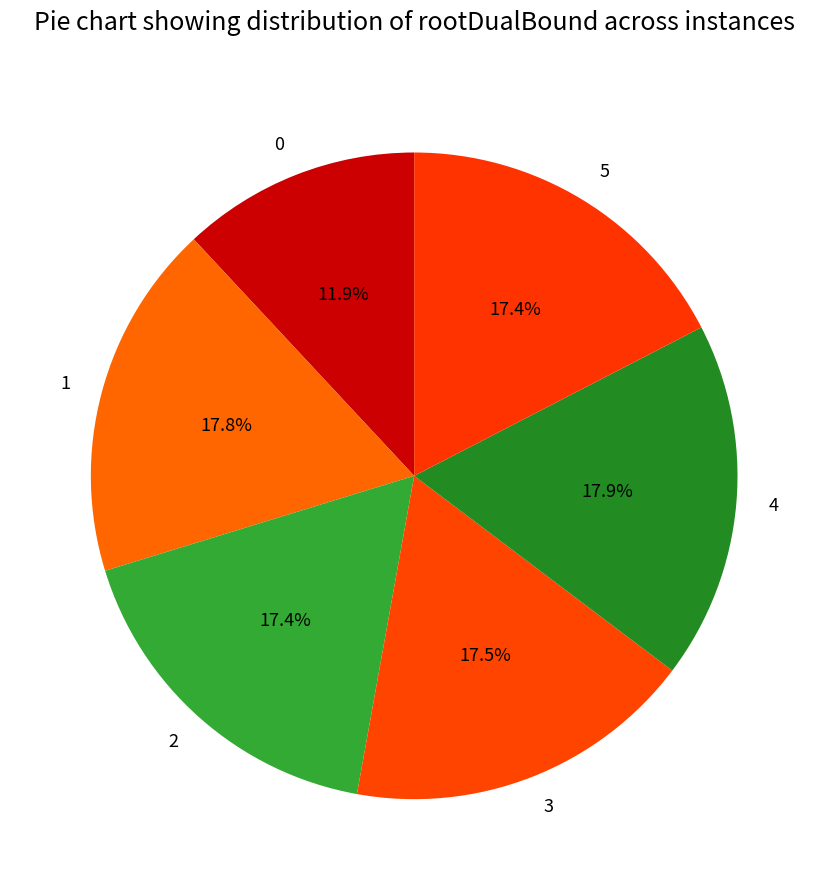

Is the sum of 4 and 0 greater than half?

No